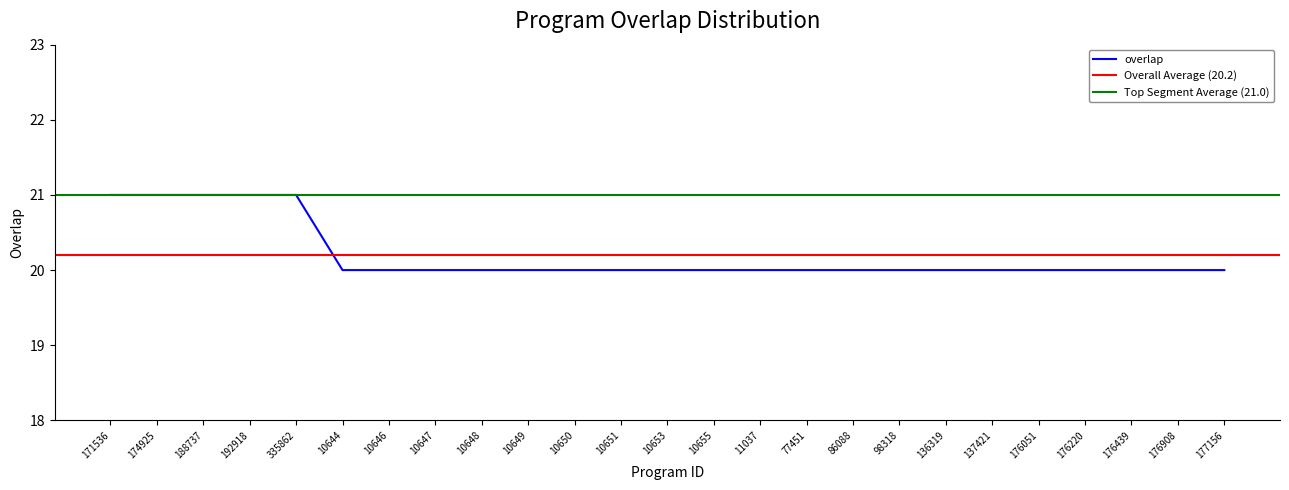

Does the chart have visible grid lines?

No